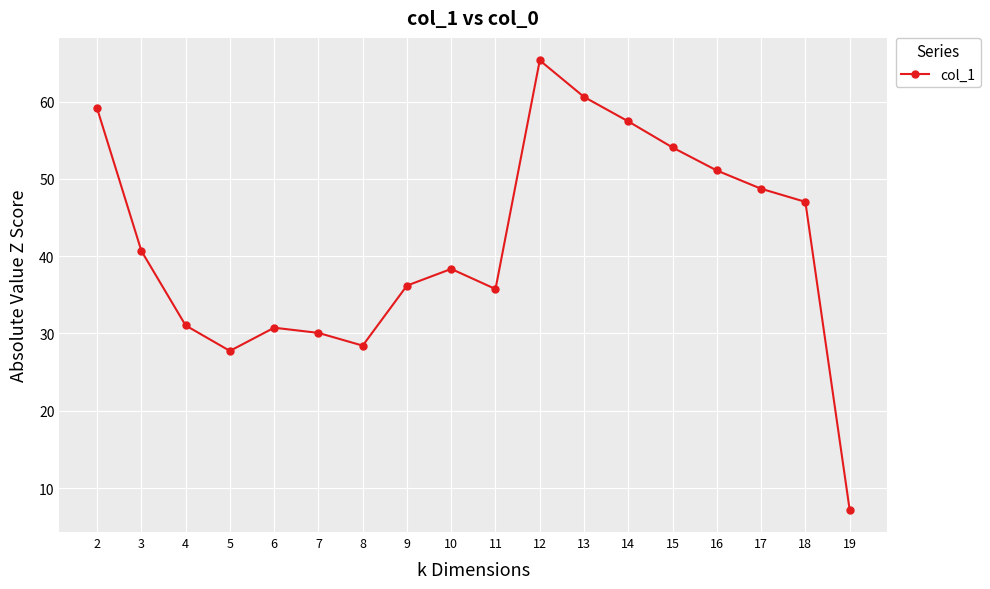

How many points are higher than both their immediate neighbors (excluding endpoints)?

3